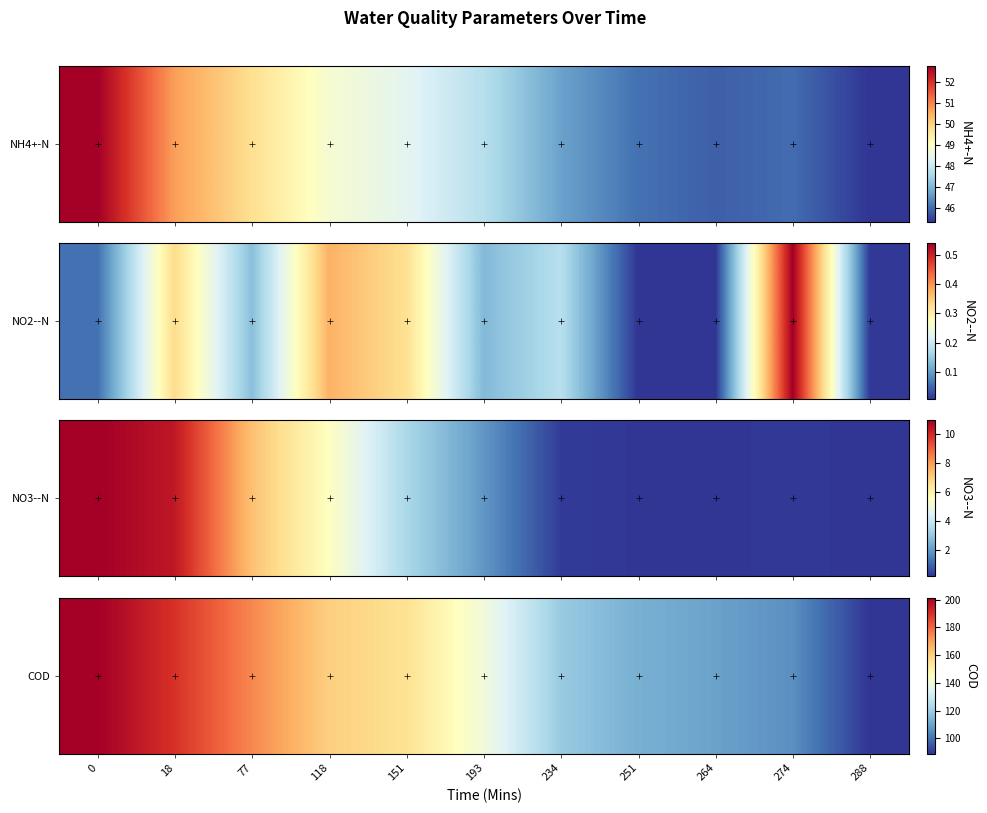

Reading right to left, transcribe all the data shown in this chart.

288=0.0	274=0.1	264=0.2	251=0.2	234=0.3	193=0.5	151=0.6	118=0.6	77=0.8	18=0.9	0=1.0